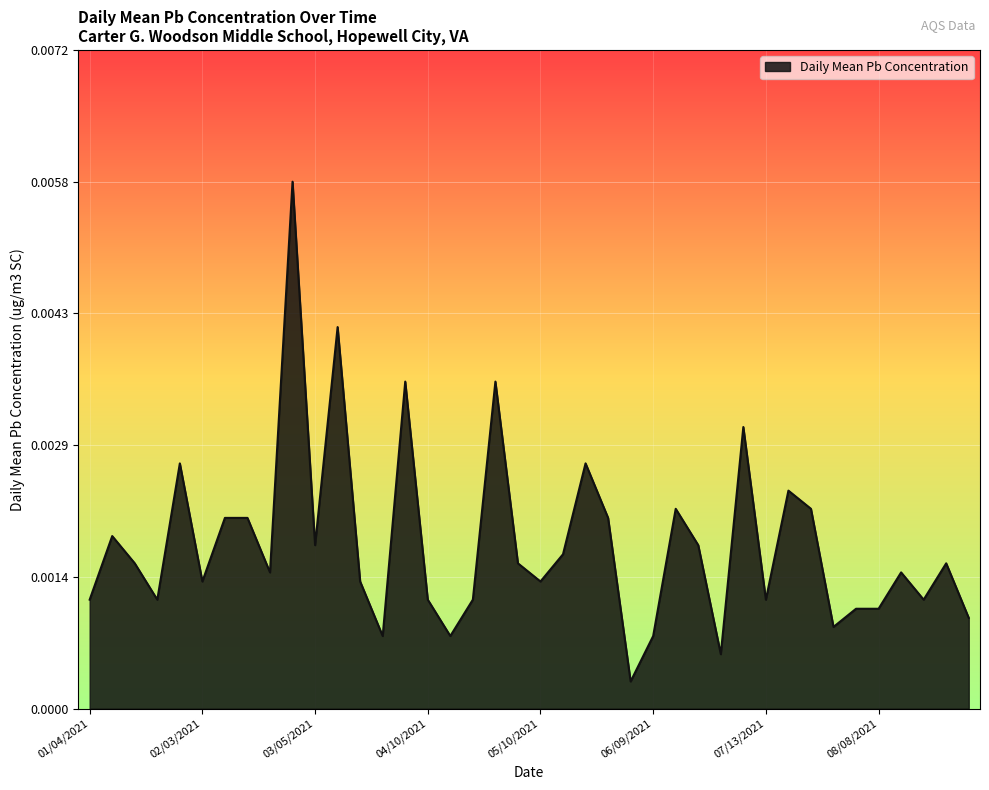

How many lines are shown in the chart?

1